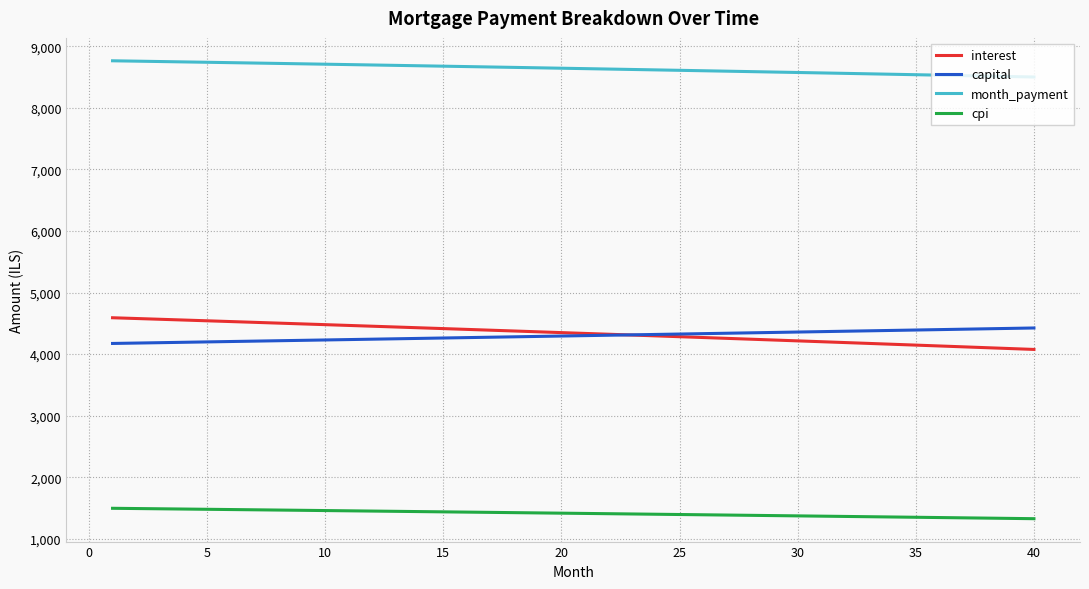

What is the greatest value displayed?

8763.1